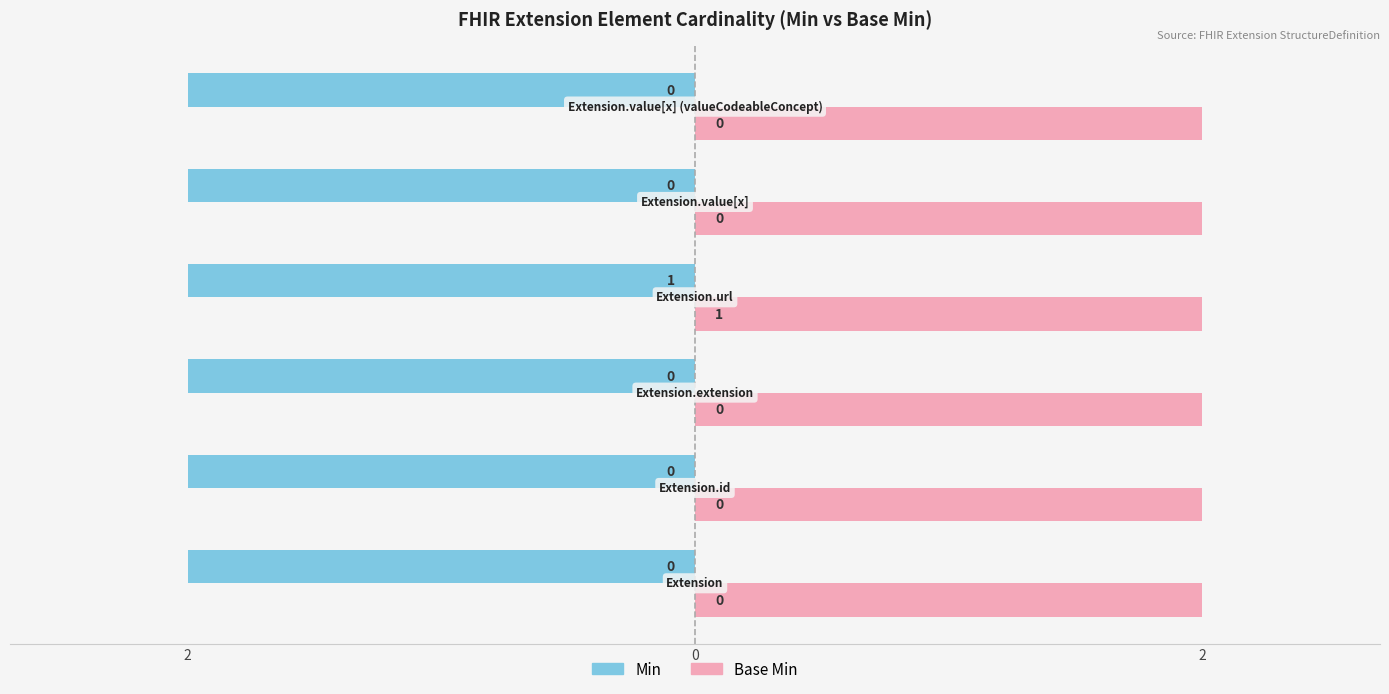

Reading left to right, what are all the values shown in this chart?

Min: Extension=0	Extension.id=0	Extension.extension=0	Extension.url=1	Extension.value[x]=0	Extension.value[x] (valueCodeableConcept)=0
Base Min: Extension=0	Extension.id=0	Extension.extension=0	Extension.url=1	Extension.value[x]=0	Extension.value[x] (valueCodeableConcept)=0